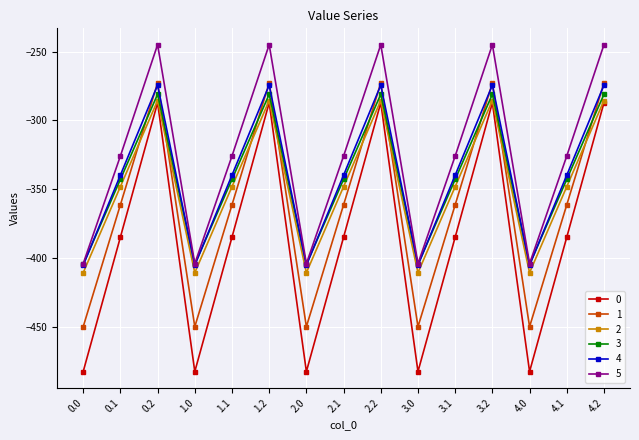

How many lines are shown in the chart?

6